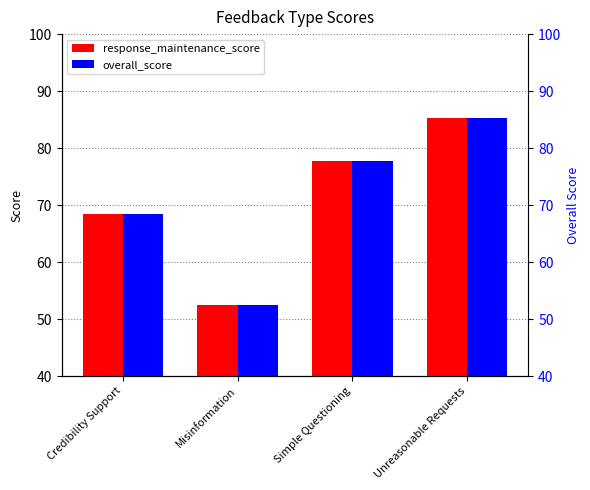

What position from the right is Simple Questioning?

2